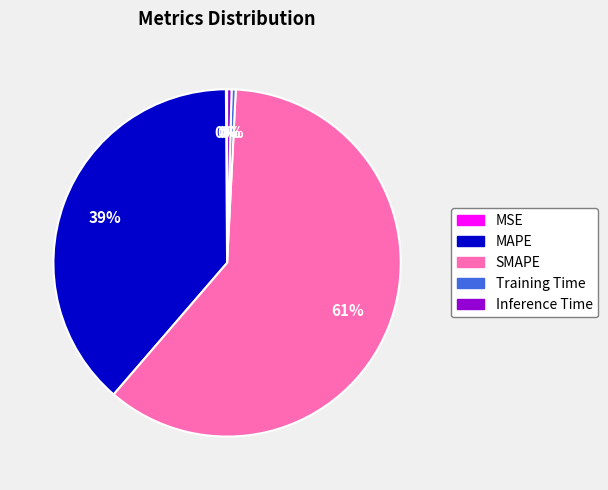

Does SMAPE represent more than half of the total?

Yes